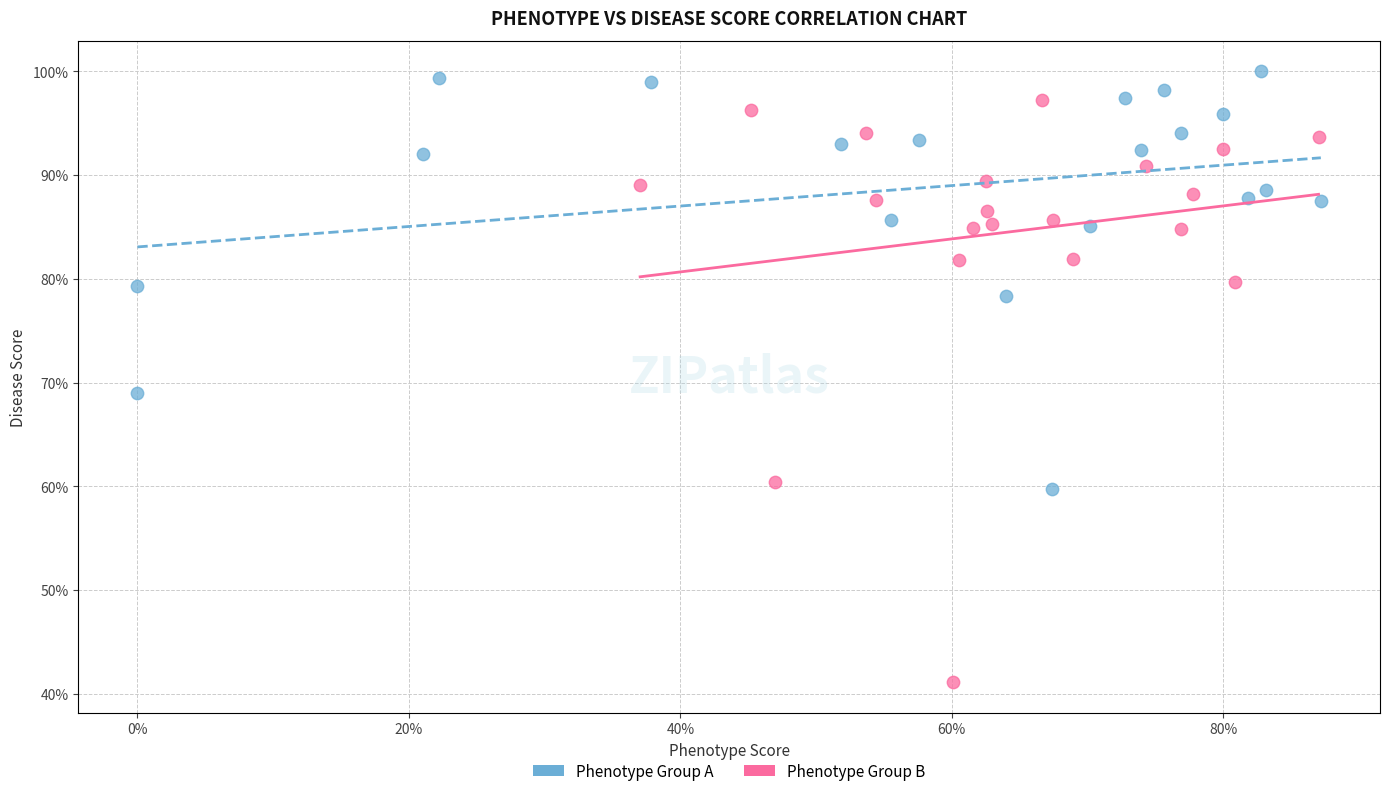

Which series reaches the minimum Y coordinate?

Phenotype Group B